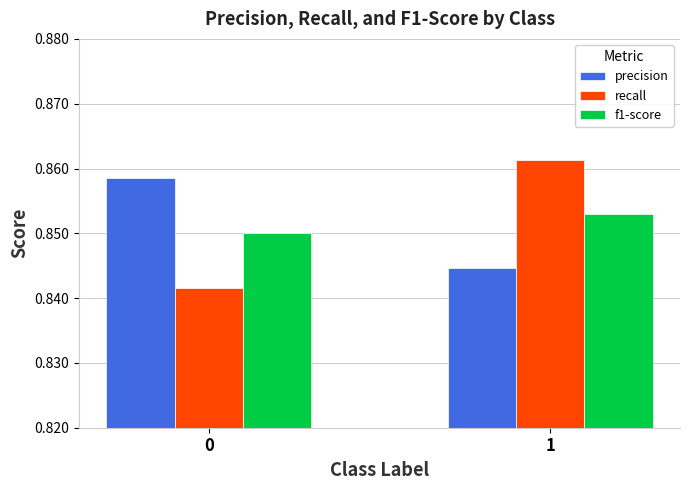

How many bars are there in each group?

3